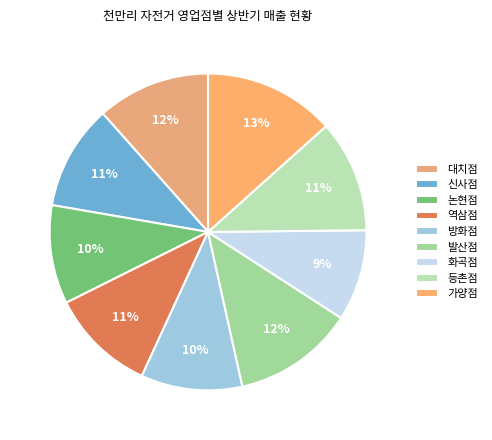

What percentage is NOT represented by 논현점?

89.9%